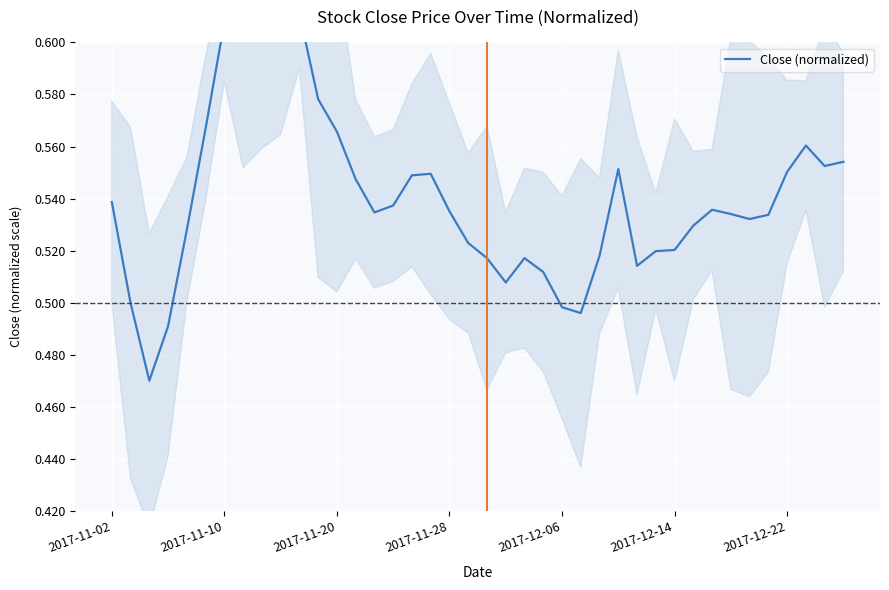

What is the change in value from 7 to 23?

-0.1